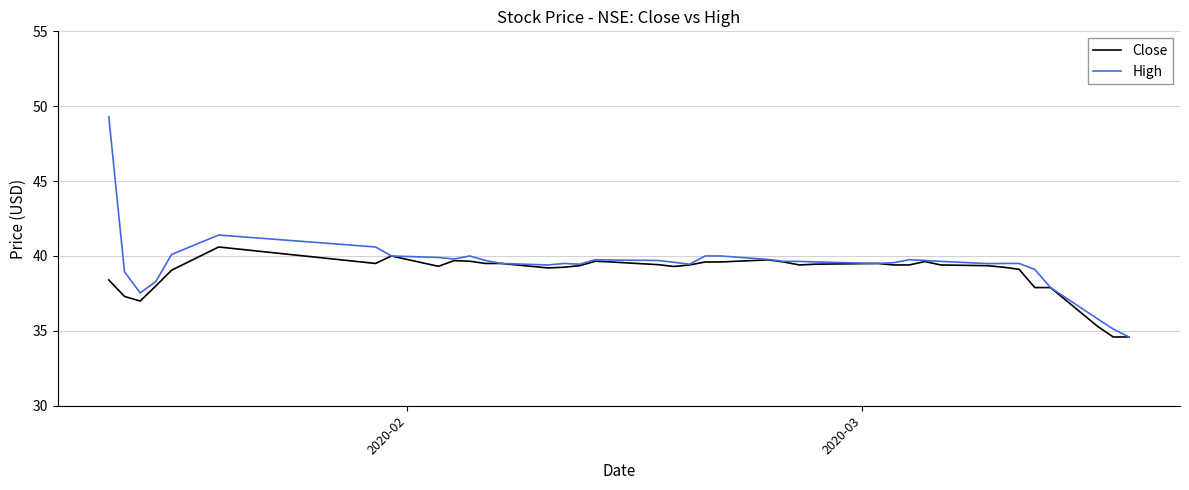

Which series has the widest spread of values?

High